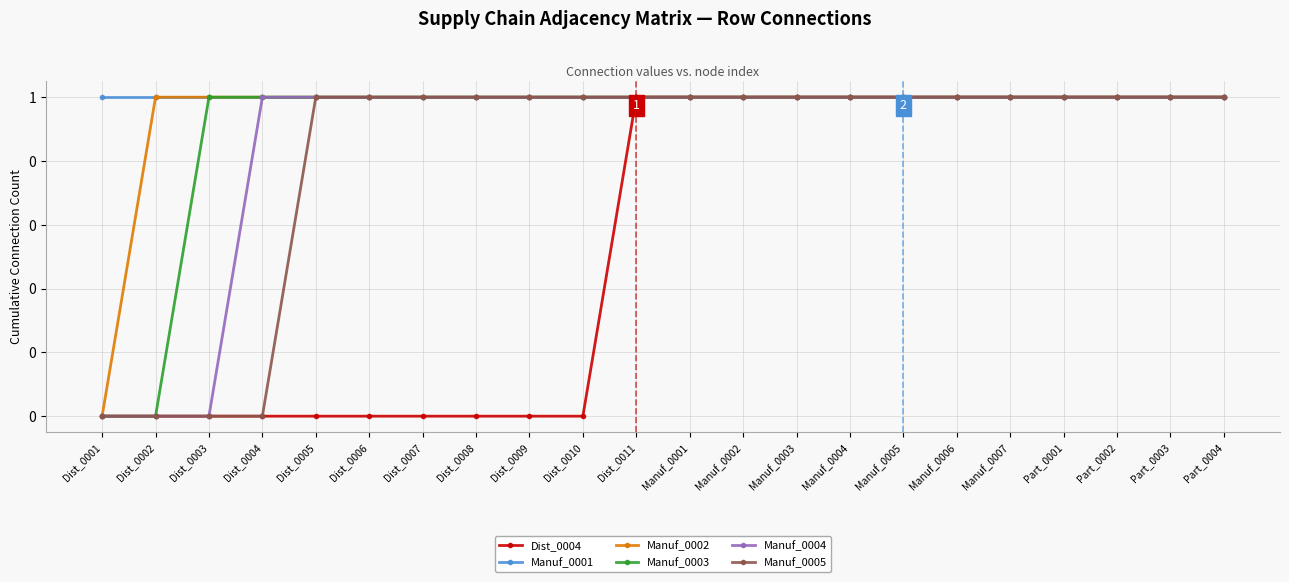

What is the difference between the Manuf_0002 values at Dist_0008 and Dist_0001?

1